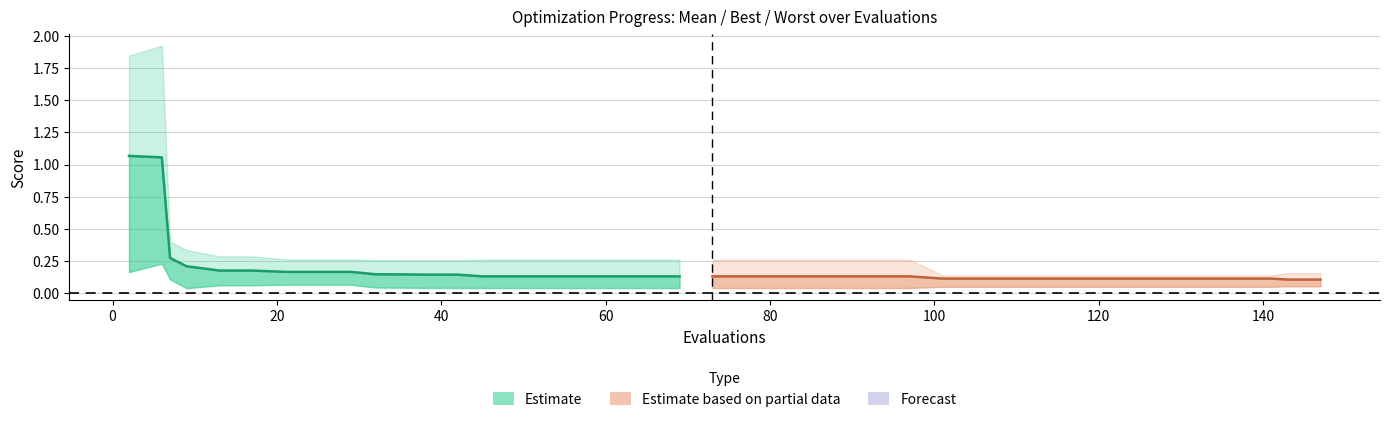

What is the label of the 7th point from the left?

100